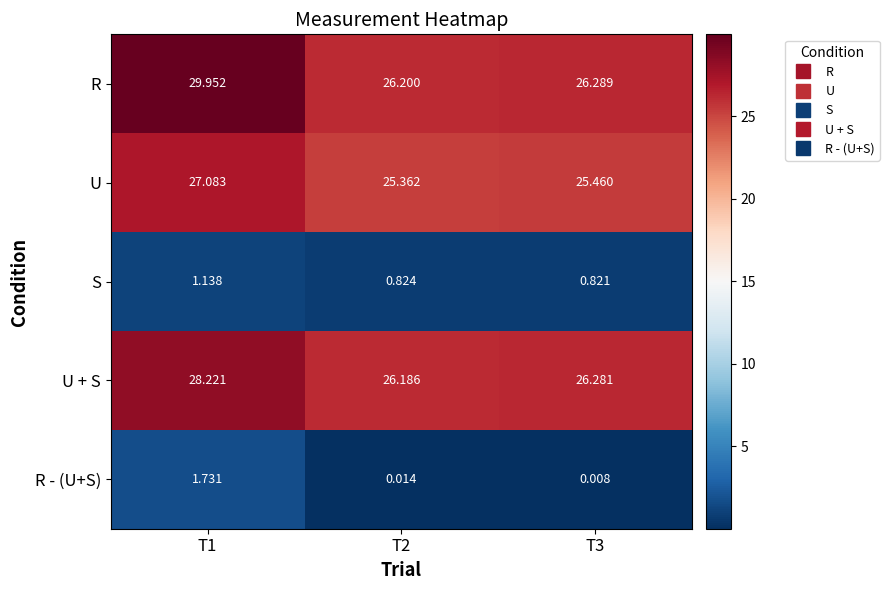

Which series changed the most between T1 and T3?

R